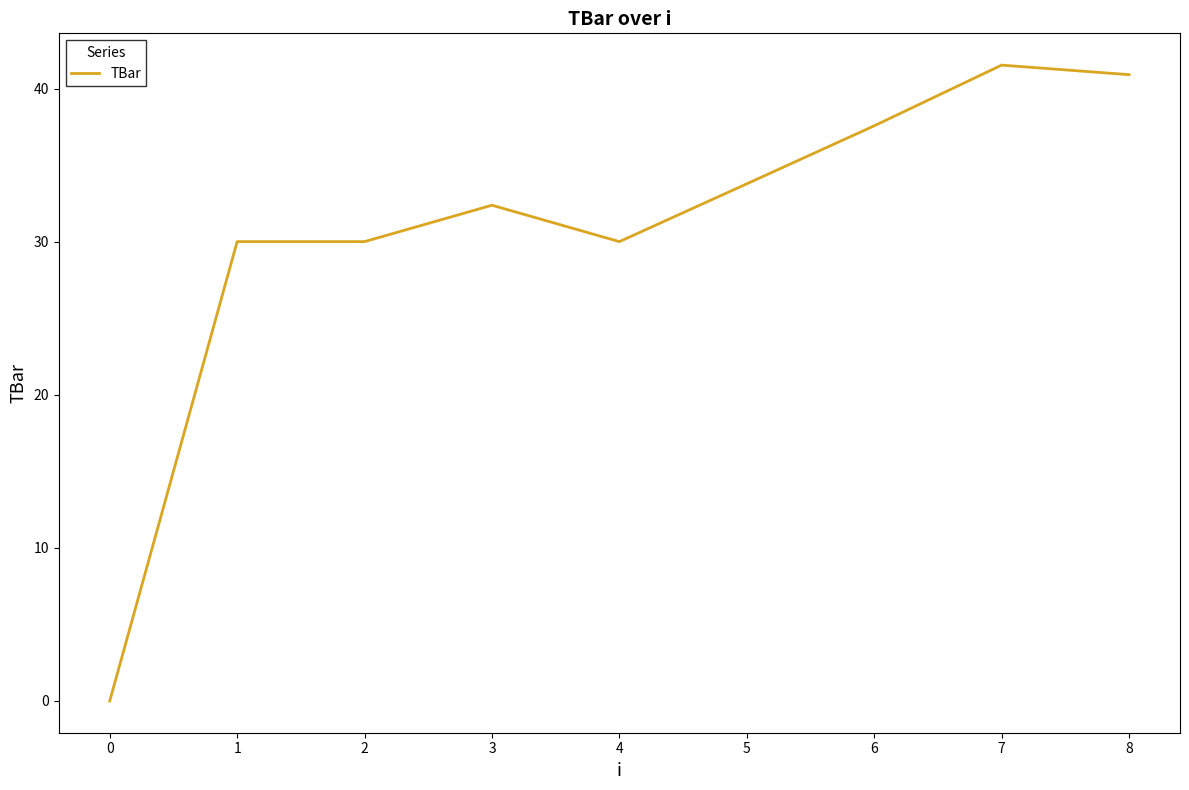

Does the chart display data point markers on the line(s)?

No